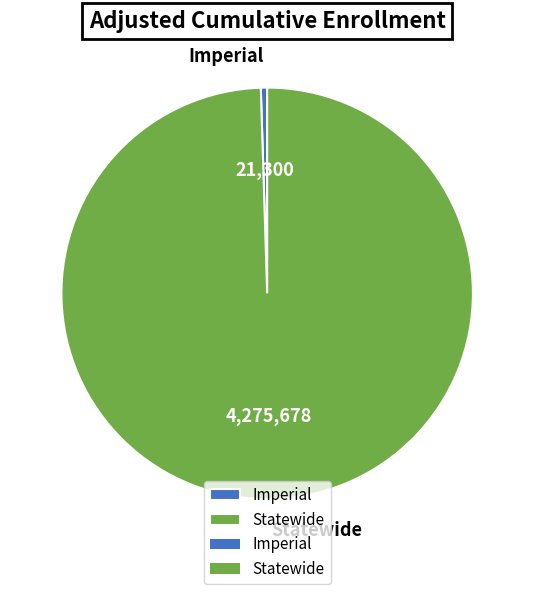

Which slice is the largest?

Statewide